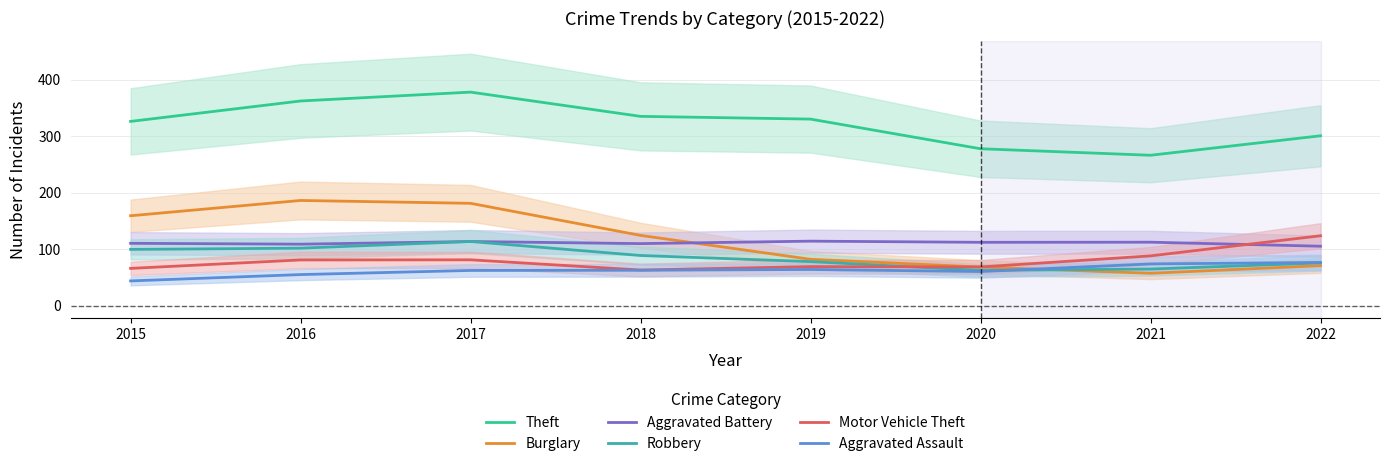

Reading right to left, what are all the values shown in this chart?

Theft: 2022=300.6	2021=266.1	2020=277.7	2019=330.2	2018=335.0	2017=378.0	2016=362.3	2015=326.1
Burglary: 2022=70.6	2021=57.1	2020=68.2	2019=81.9	2018=124.2	2017=181.0	2016=186.1	2015=159.0
Aggravated Battery: 2022=105.0	2021=112.2	2020=112.0	2019=114.0	2018=109.7	2017=113.3	2016=108.7	2015=110.2
Robbery: 2022=75.4	2021=64.6	2020=62.2	2019=77.8	2018=88.6	2017=113.4	2016=101.6	2015=99.4
Motor Vehicle Theft: 2022=123.6	2021=87.9	2020=68.3	2019=68.9	2018=62.9	2017=80.9	2016=80.7	2015=65.8
Aggravated Assault: 2022=76.3	2021=73.7	2020=60.2	2019=63.9	2018=62.5	2017=62.1	2016=54.8	2015=43.6